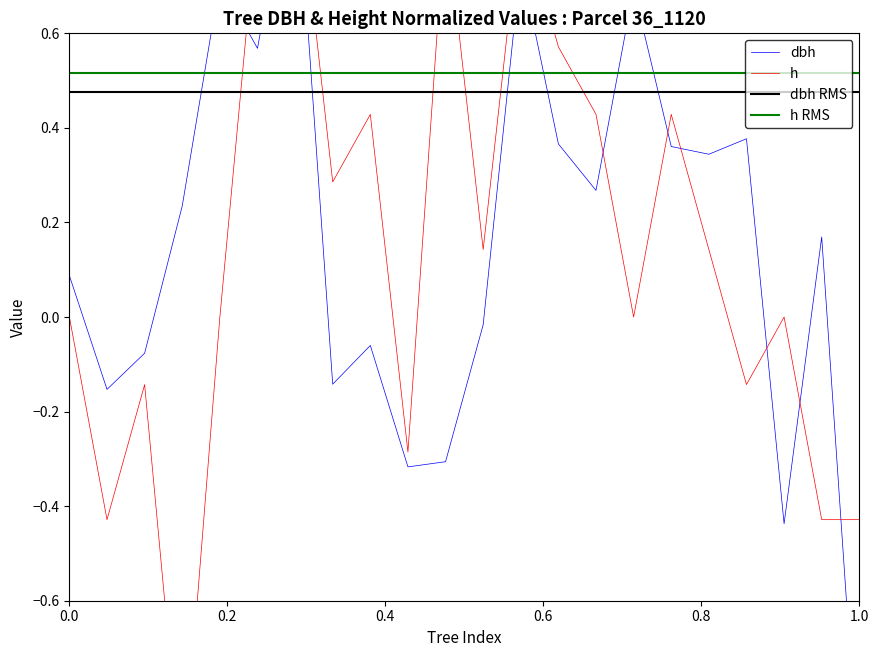

True or false: dbh RMS and h RMS intersect in this chart.

False